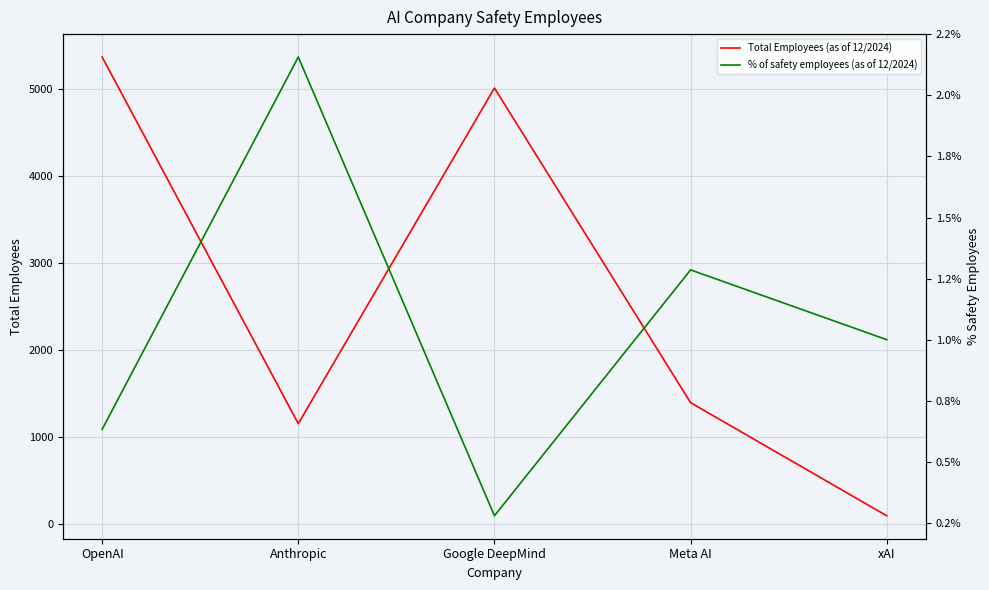

Rank the series by their maximum value, from lowest to highest.

% of safety employees (as of 12/2024), Total Employees (as of 12/2024)